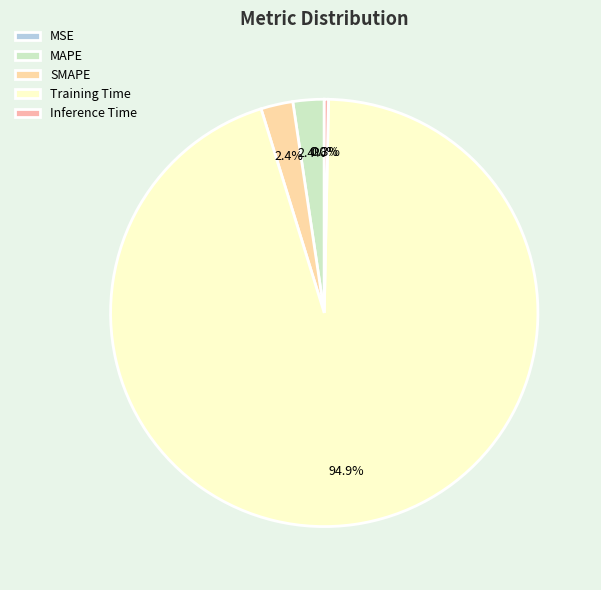

How many slices are in this pie chart?

5